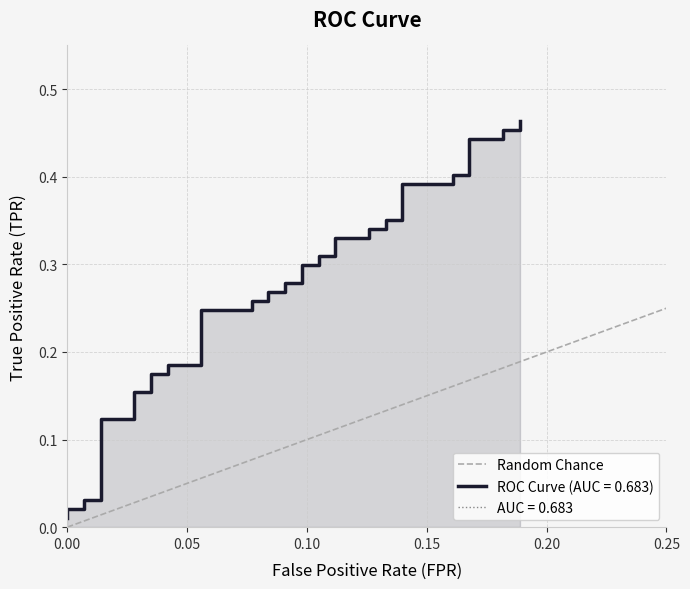

Between 0.05 and 0.00, which is larger?

0.05